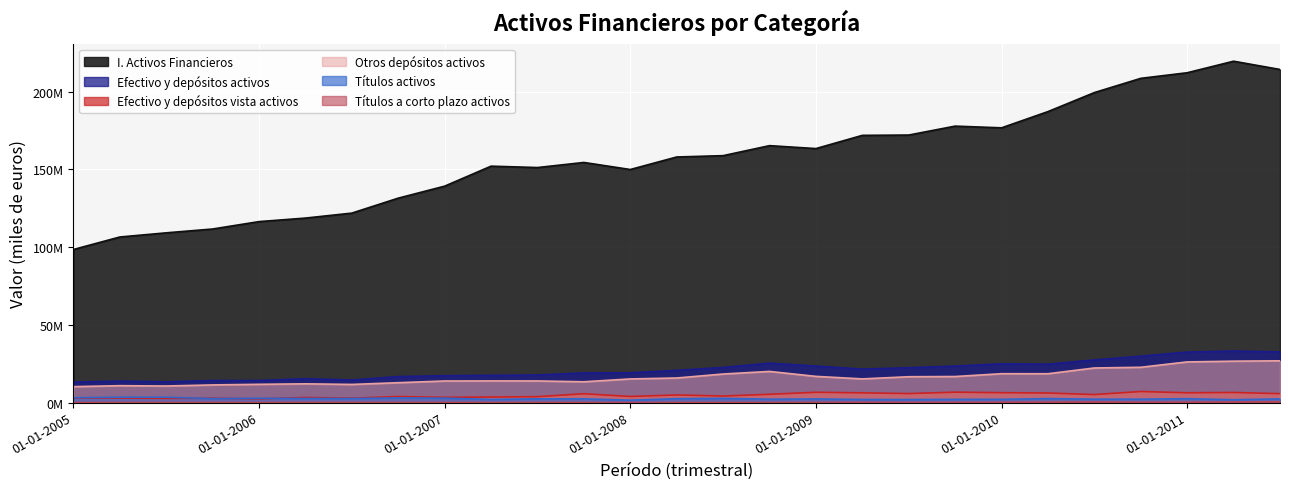

Which series changed the most between 01-07-2007 and 01-10-2010?

I. Activos Financieros